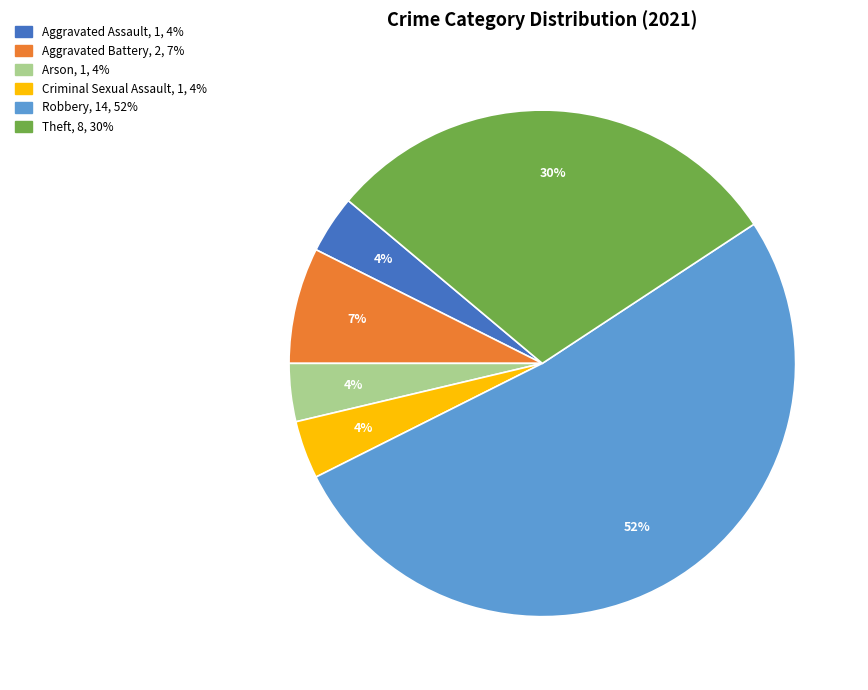

Does any single category account for the majority?

Yes